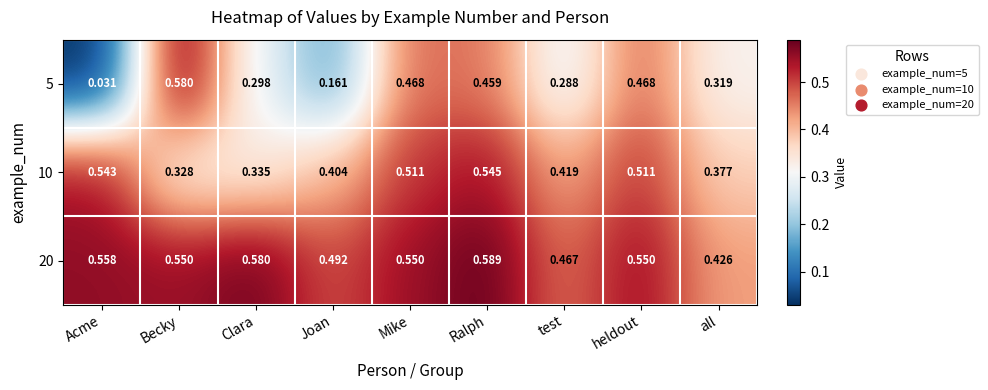

At which category does the chart reach its minimum across all series?

Acme